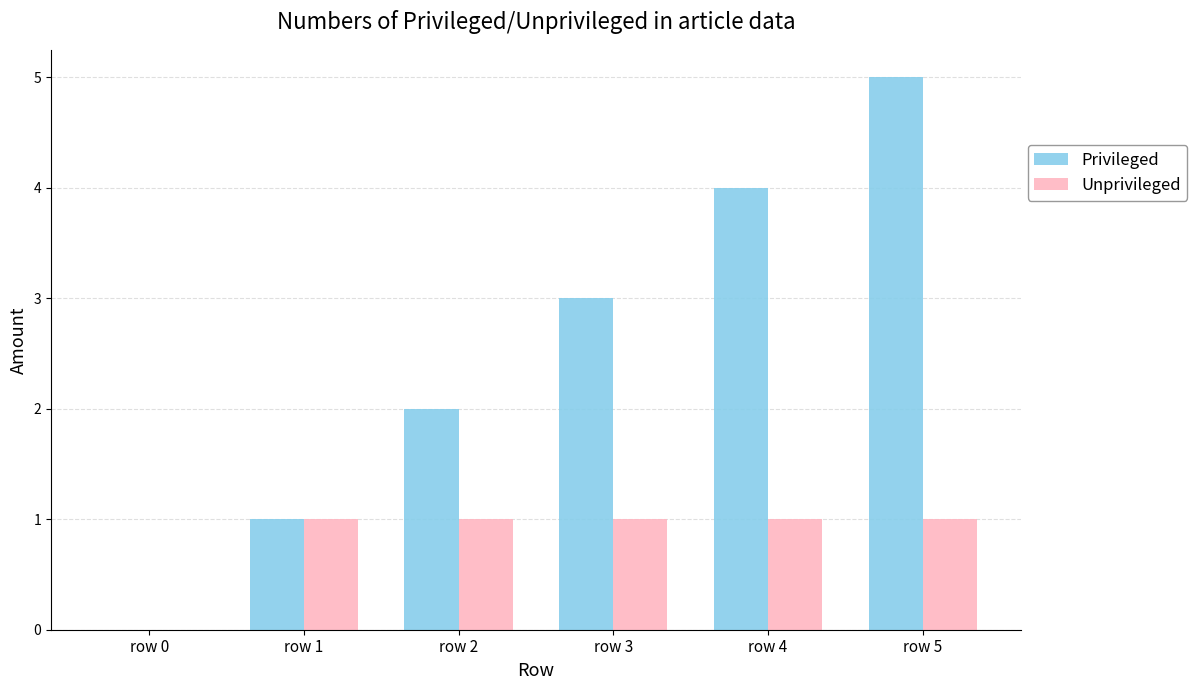

Is the value of Privileged at row 3 greater than the value of Unprivileged at row 5?

Yes